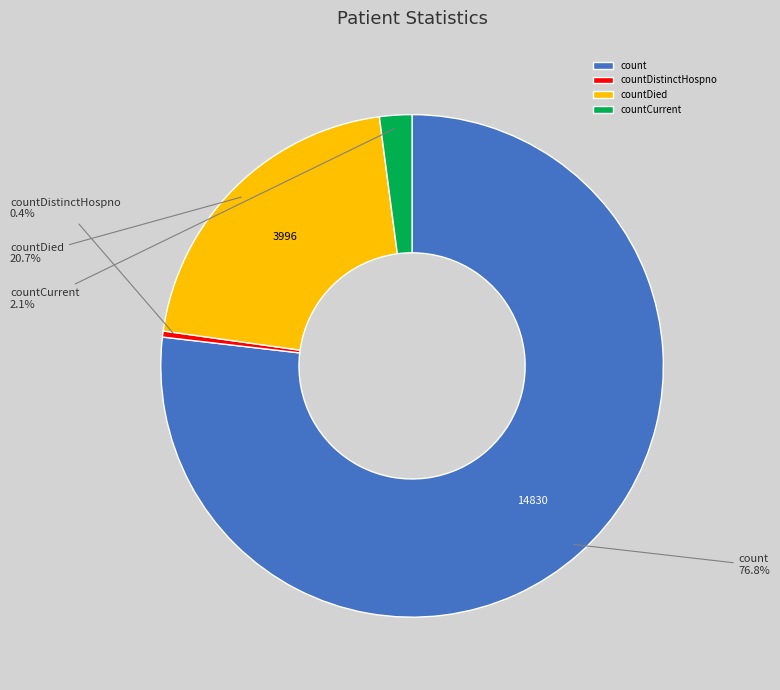

What percentage do count and countDied together represent?

97.5%